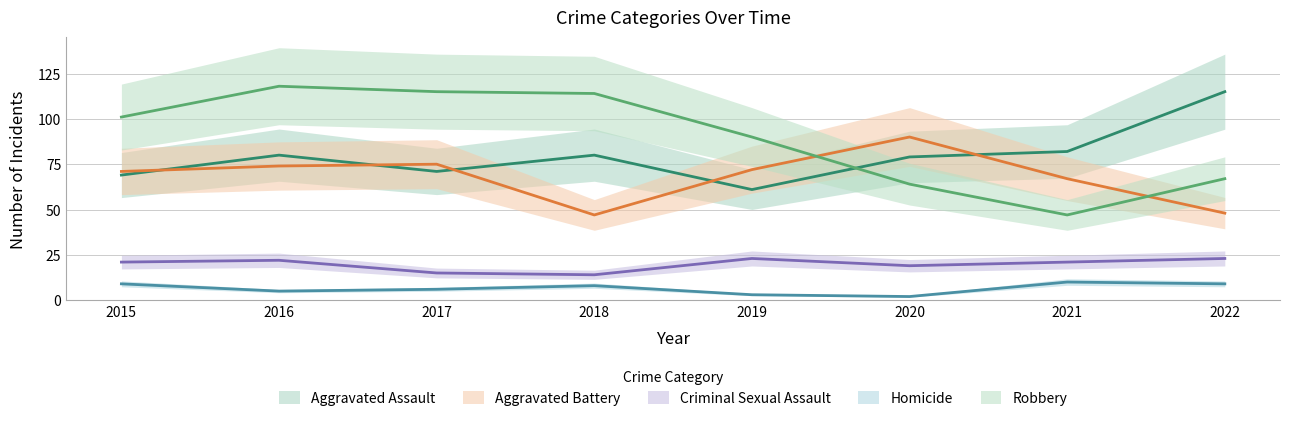

What is the sum of the Aggravated Assault values at 2018 and 2015?

149